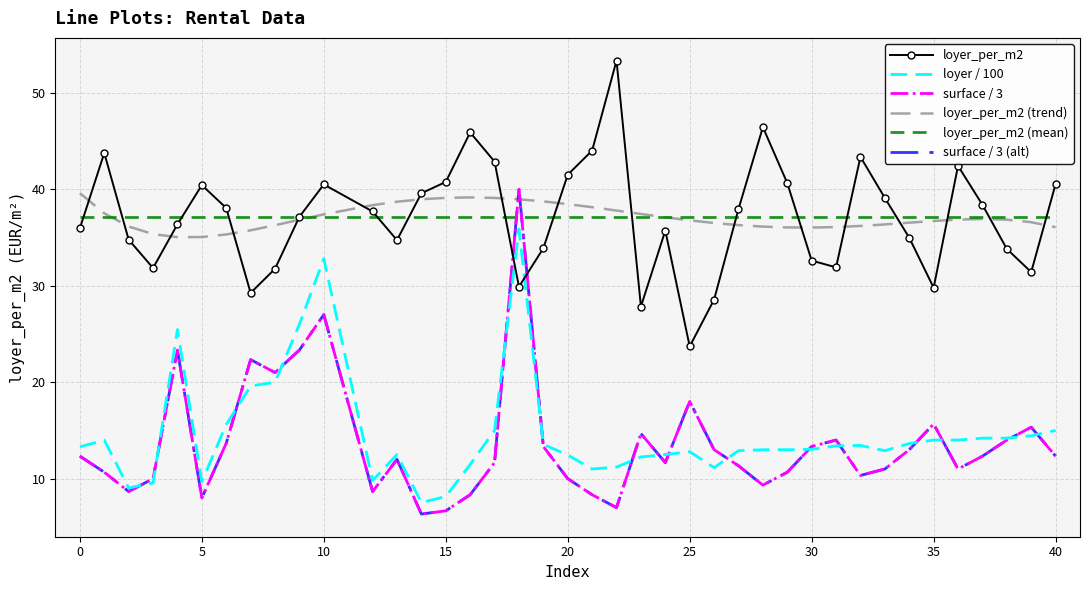

True or false: loyer_per_m2 and loyer_per_m2 (trend) intersect in this chart.

True